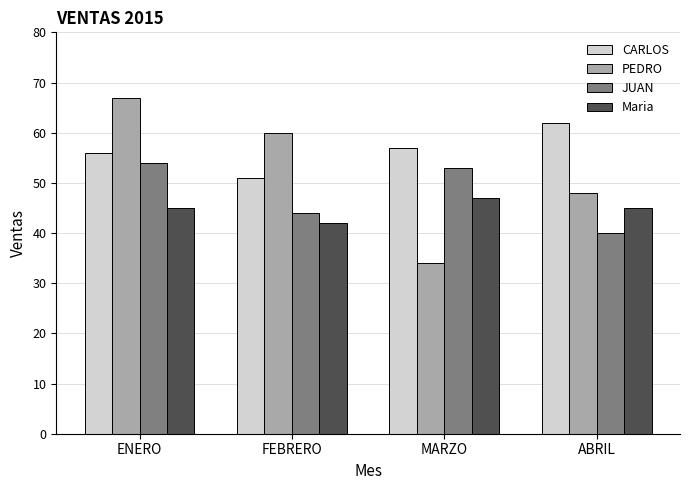

The value of CARLOS at ENERO is 99. True or false?

False